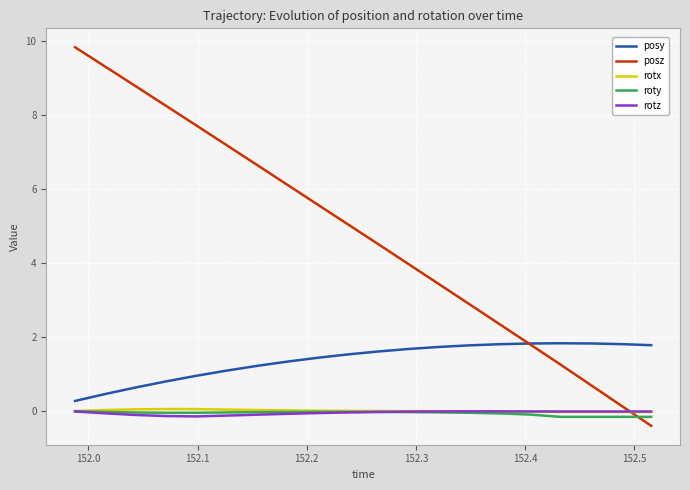

True or false: rotx has more than 0 points higher than both neighbors.

True